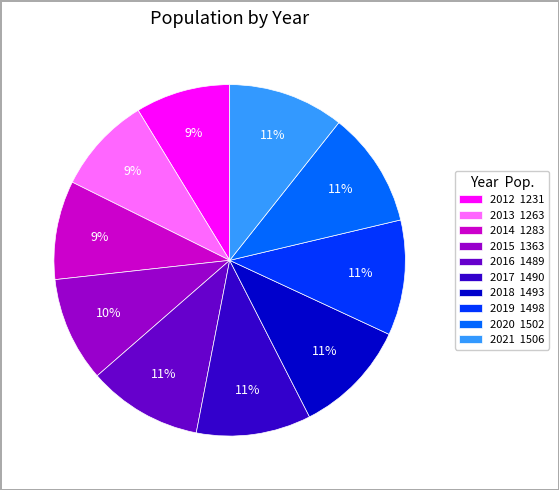

To the nearest percent, what is the difference between the 2016 1489 and 2013 1263 slice percentages?

2%